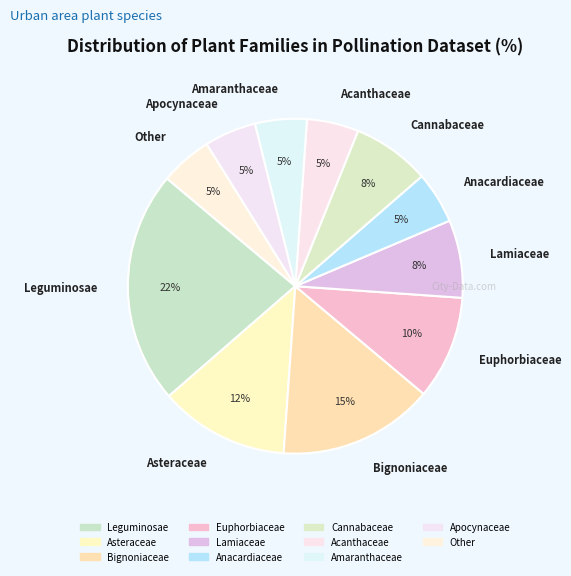

To the nearest percent, what portion does Cannabaceae represent?

8%